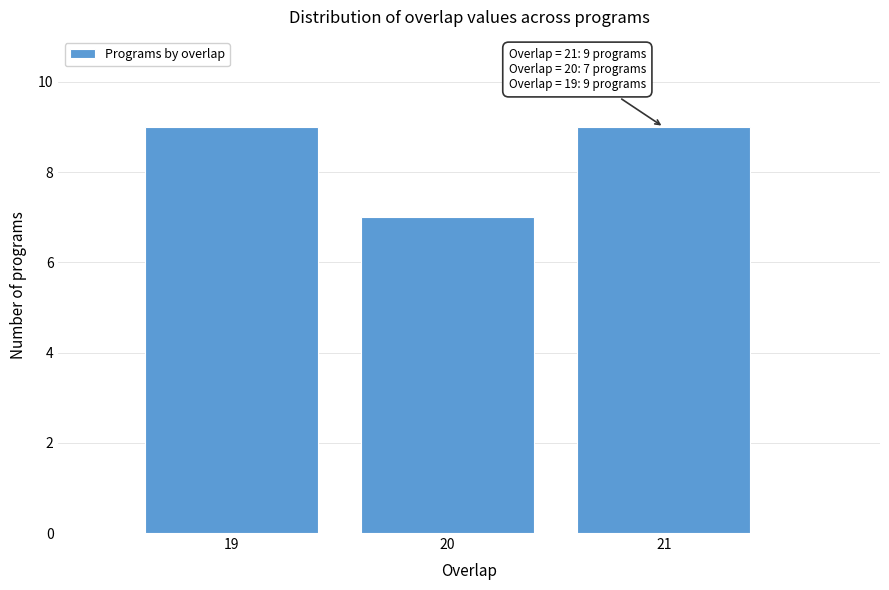

Reading right to left, what are all the values shown in this chart?

21=9	20=7	19=9